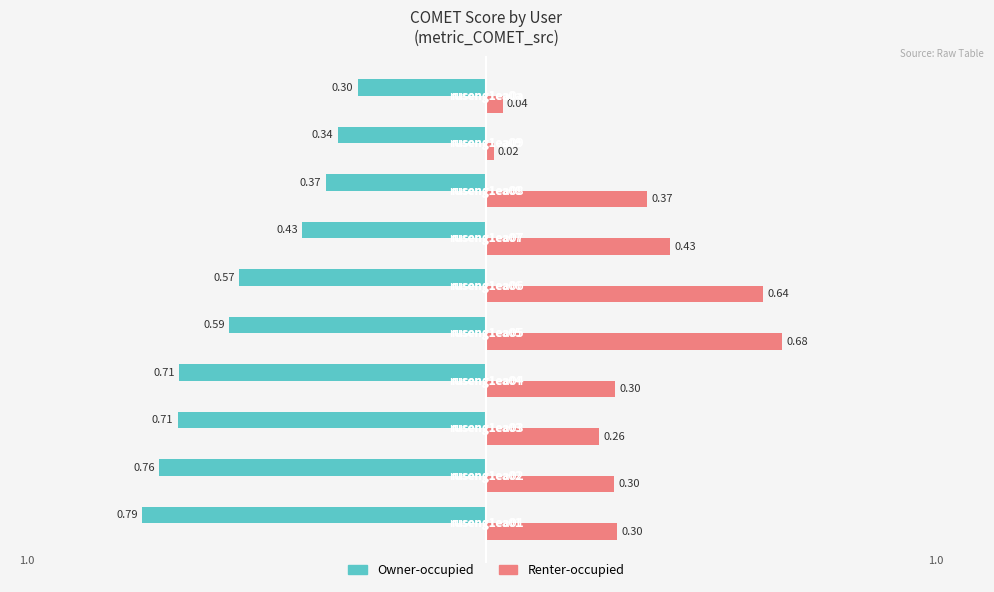

What is the difference between the maximum and minimum values in the Owner-occupied series?

0.5